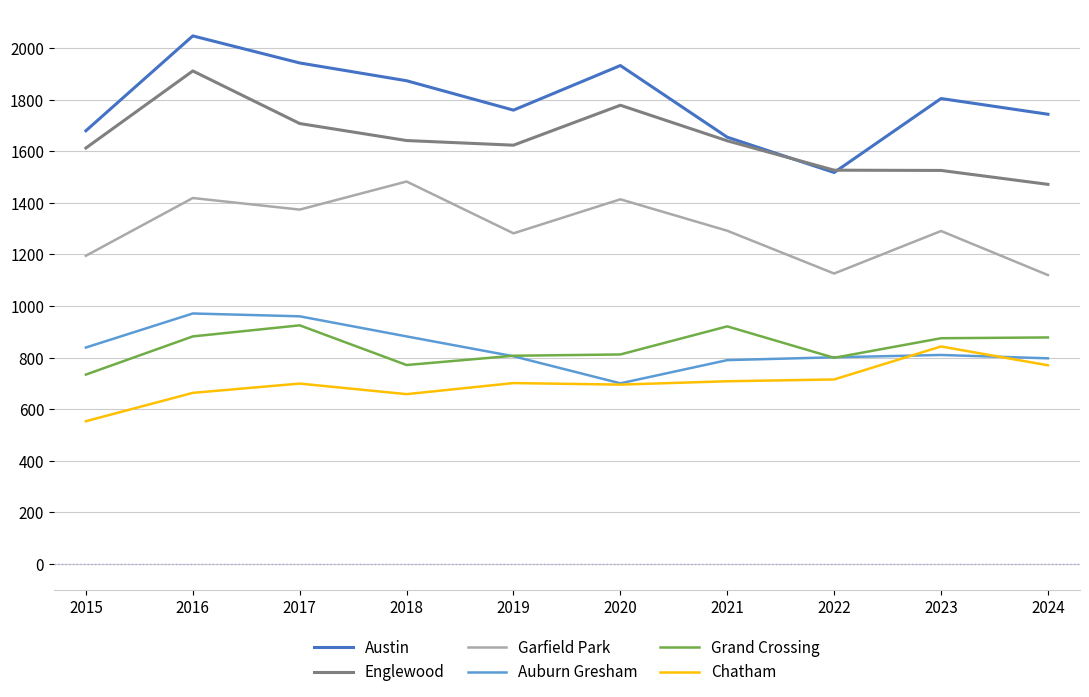

What is the difference between the maximum and minimum values in the Auburn Gresham series?

271